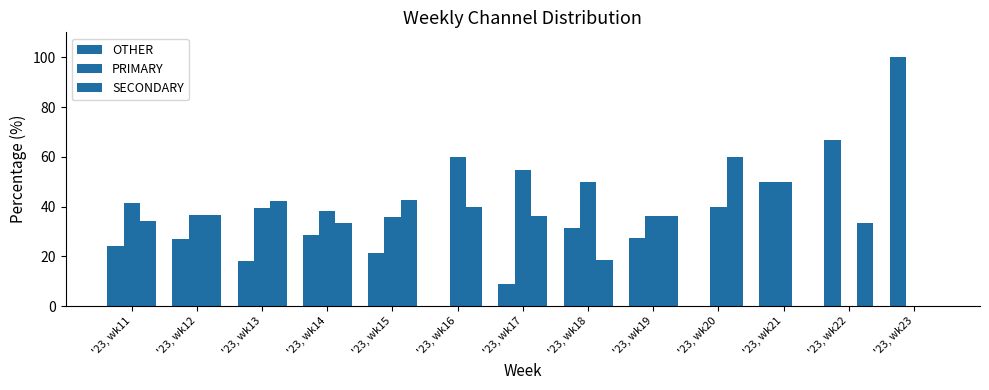

True or false: PRIMARY has a value of 34.5 at '23, wk16.

False